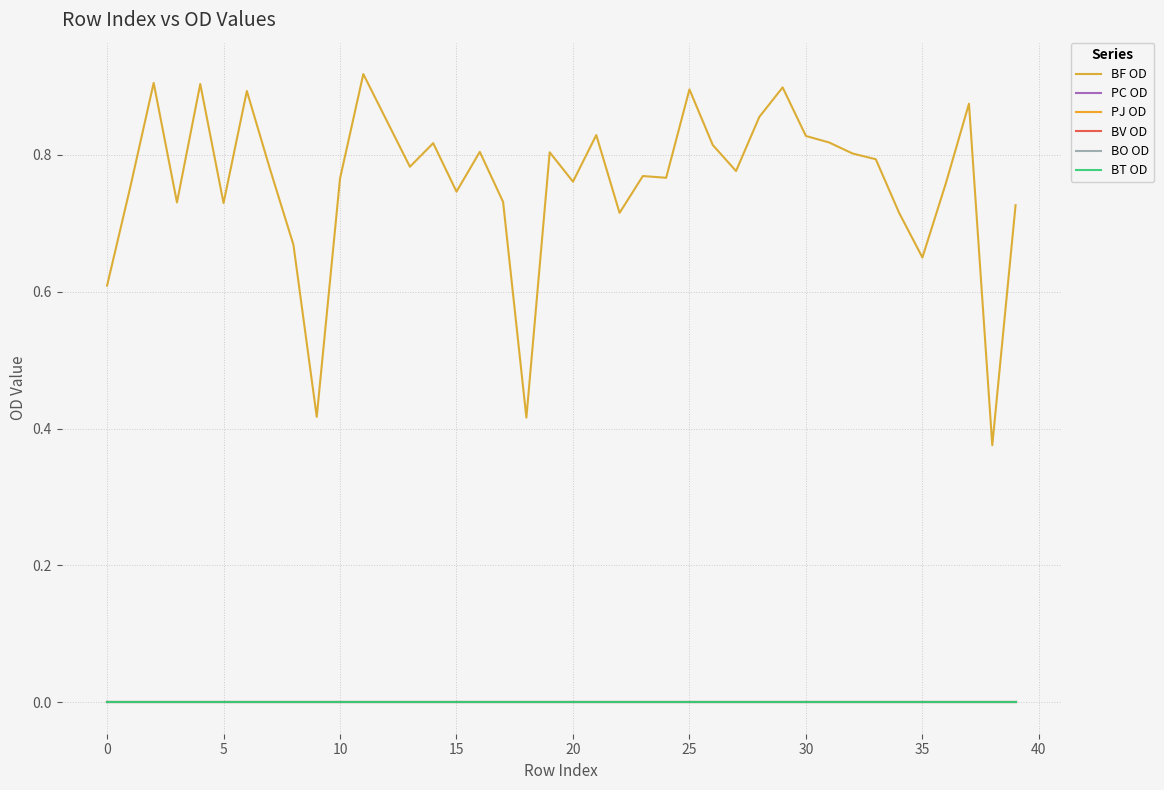

Reading left to right, list all the values displayed in this chart.

BF OD: 0.6	0.8	0.9	0.7	0.9	0.7	0.9	0.8	0.7	0.4	0.8	0.9	0.9	0.8	0.8	0.7	0.8	0.7	0.4	0.8	0.8	0.8	0.7	0.8	0.8	0.9	0.8	0.8	0.9	0.9	0.8	0.8	0.8	0.8	0.7	0.7	0.8	0.9	0.4	0.7
PC OD: 0.0	0.0	0.0	0.0	0.0	0.0	0.0	0.0	0.0	0.0	0.0	0.0	0.0	0.0	0.0	0.0	0.0	0.0	0.0	0.0	0.0	0.0	0.0	0.0	0.0	0.0	0.0	0.0	0.0	0.0	0.0	0.0	0.0	0.0	0.0	0.0	0.0	0.0	0.0	0.0
PJ OD: 0.0	0.0	0.0	0.0	0.0	0.0	0.0	0.0	0.0	0.0	0.0	0.0	0.0	0.0	0.0	0.0	0.0	0.0	0.0	0.0	0.0	0.0	0.0	0.0	0.0	0.0	0.0	0.0	0.0	0.0	0.0	0.0	0.0	0.0	0.0	0.0	0.0	0.0	0.0	0.0
BV OD: 0.0	0.0	0.0	0.0	0.0	0.0	0.0	0.0	0.0	0.0	0.0	0.0	0.0	0.0	0.0	0.0	0.0	0.0	0.0	0.0	0.0	0.0	0.0	0.0	0.0	0.0	0.0	0.0	0.0	0.0	0.0	0.0	0.0	0.0	0.0	0.0	0.0	0.0	0.0	0.0
BO OD: 0.0	0.0	0.0	0.0	0.0	0.0	0.0	0.0	0.0	0.0	0.0	0.0	0.0	0.0	0.0	0.0	0.0	0.0	0.0	0.0	0.0	0.0	0.0	0.0	0.0	0.0	0.0	0.0	0.0	0.0	0.0	0.0	0.0	0.0	0.0	0.0	0.0	0.0	0.0	0.0
BT OD: 0.0	0.0	0.0	0.0	0.0	0.0	0.0	0.0	0.0	0.0	0.0	0.0	0.0	0.0	0.0	0.0	0.0	0.0	0.0	0.0	0.0	0.0	0.0	0.0	0.0	0.0	0.0	0.0	0.0	0.0	0.0	0.0	0.0	0.0	0.0	0.0	0.0	0.0	0.0	0.0